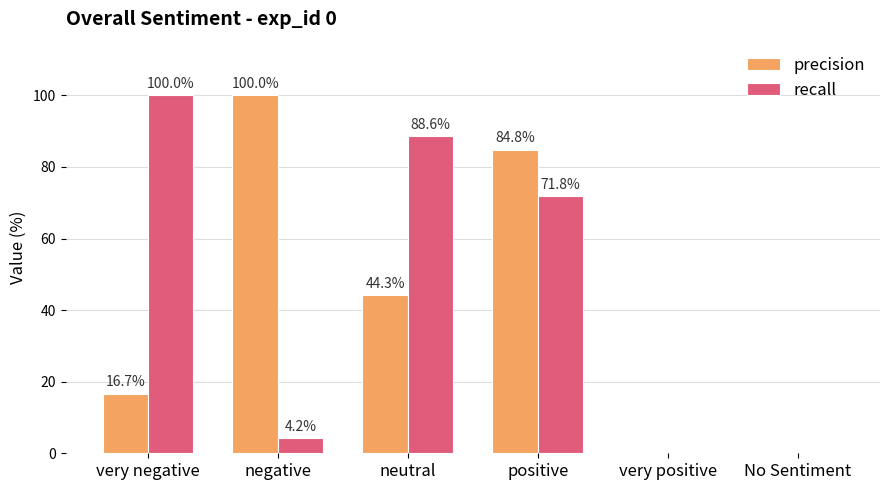

At which label does precision reach its peak?

negative